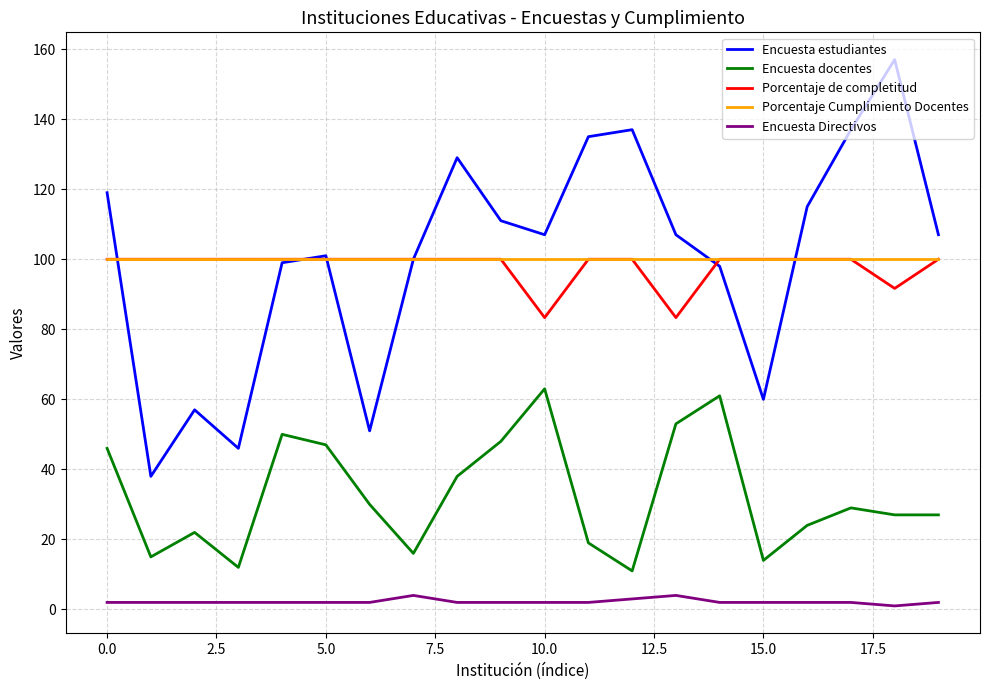

What is the maximum value for Encuesta Directivos?

4.0